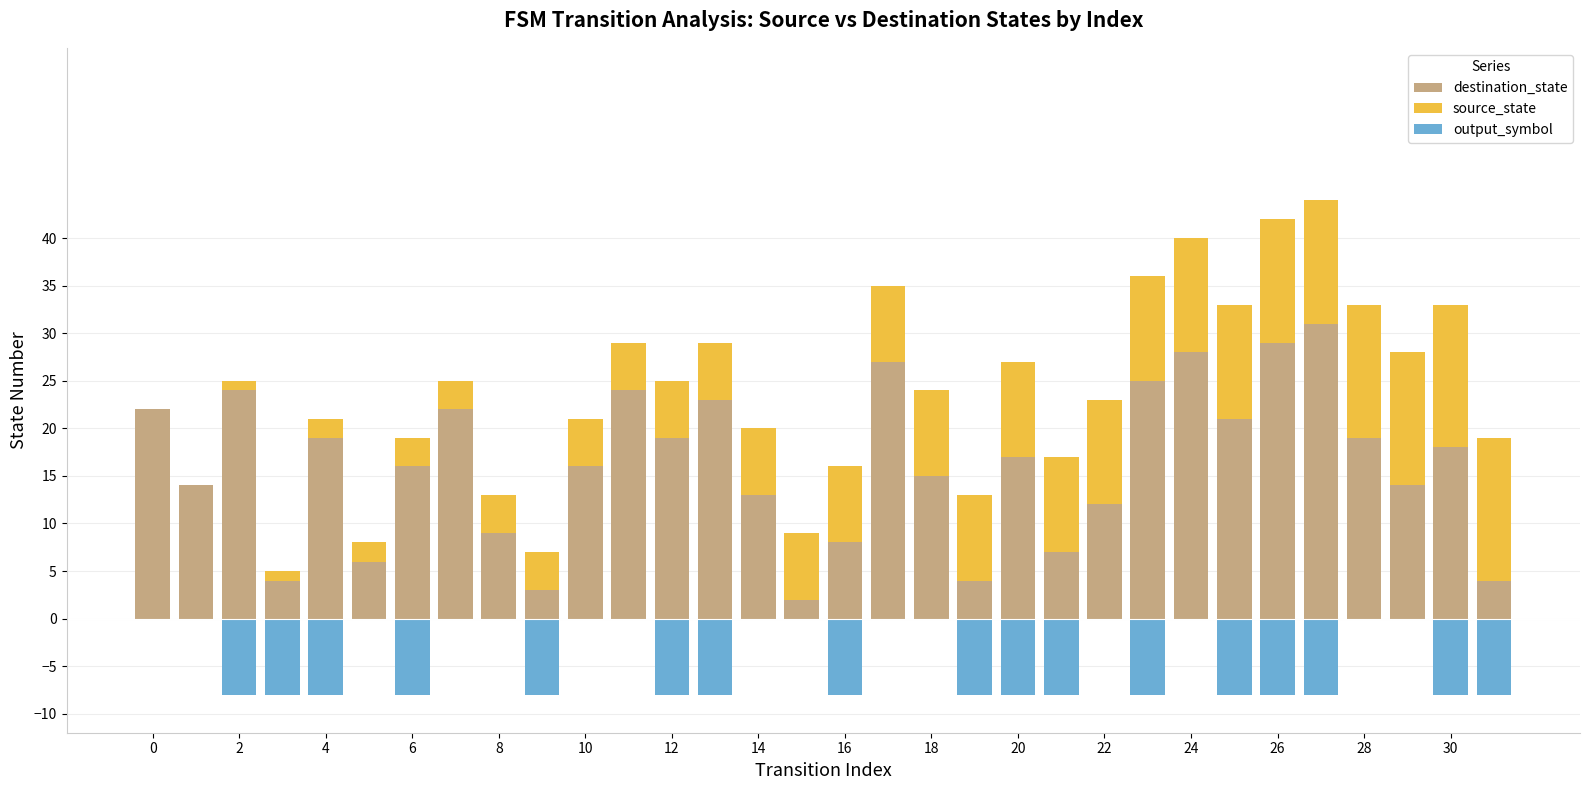

The source_state series shows 14 at 28. True or false?

True